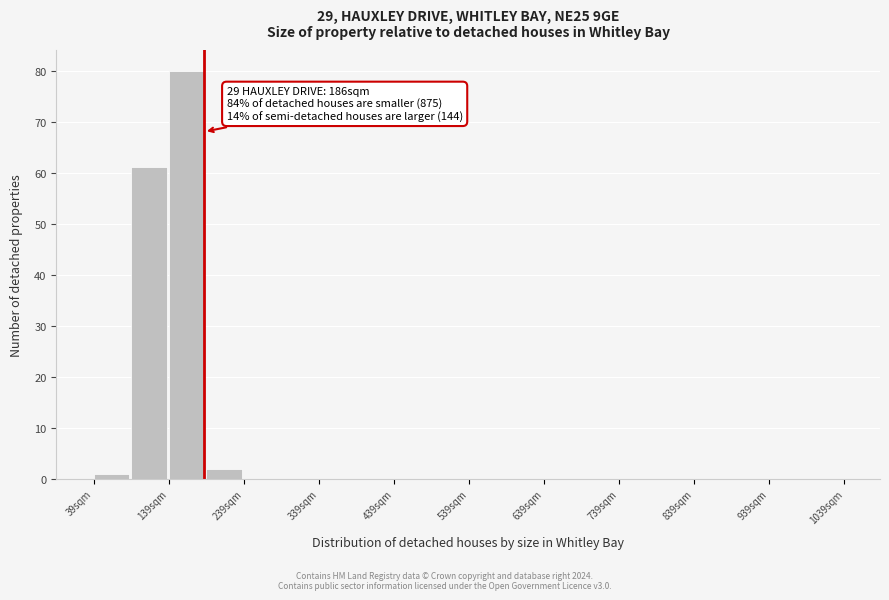

Over which range of the x-axis is the bar tallest?

139 to 189